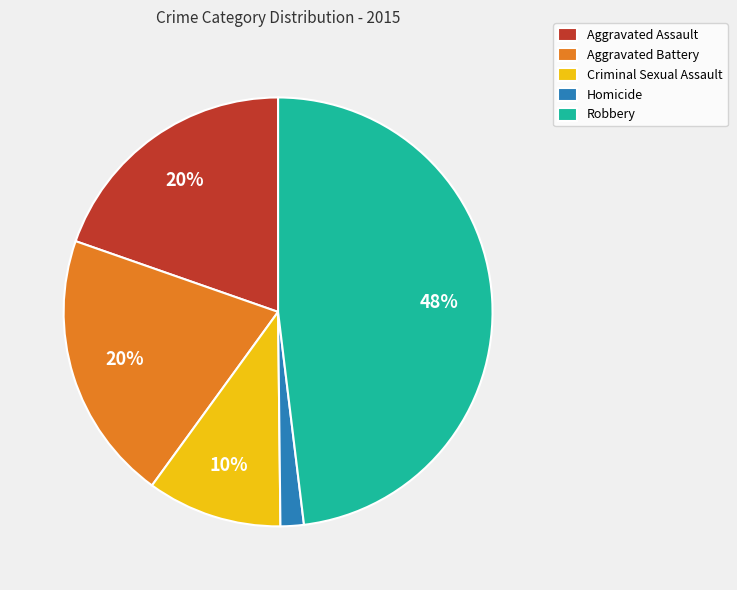

To the nearest percent, what is the average slice percentage?

20%